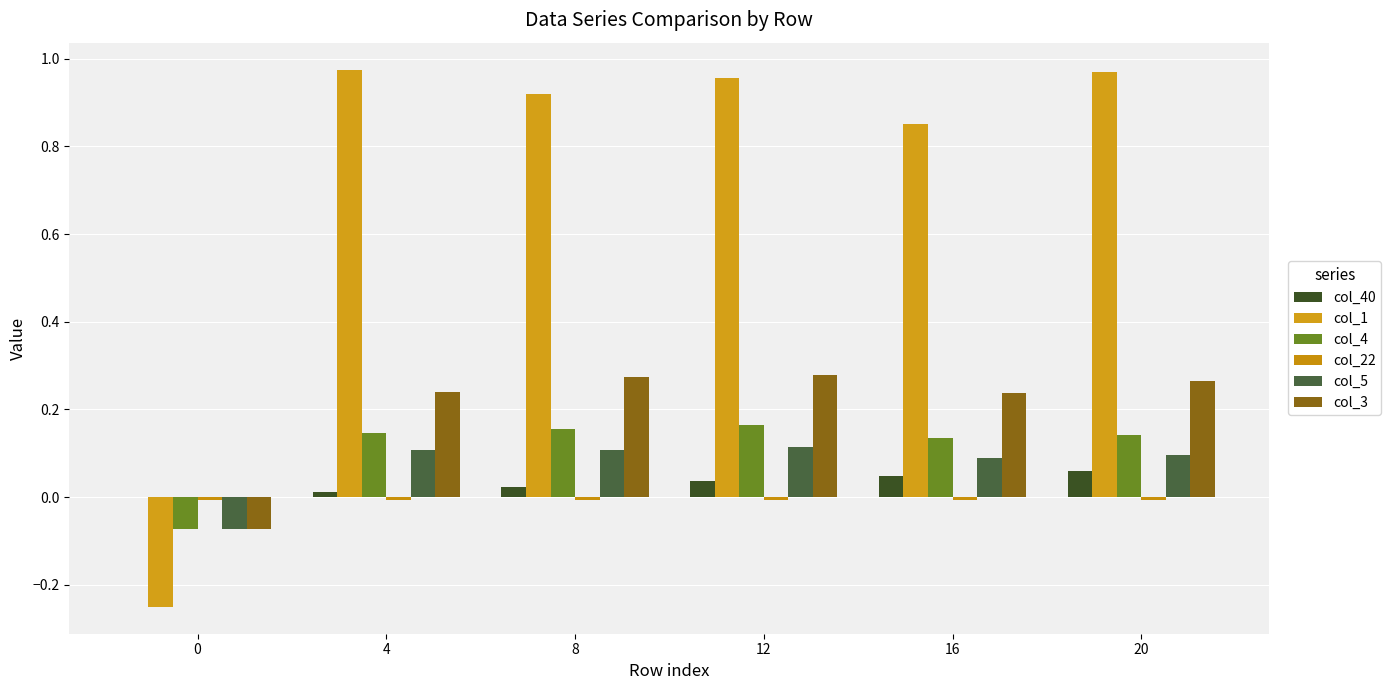

Does the chart contain stacked bars?

No